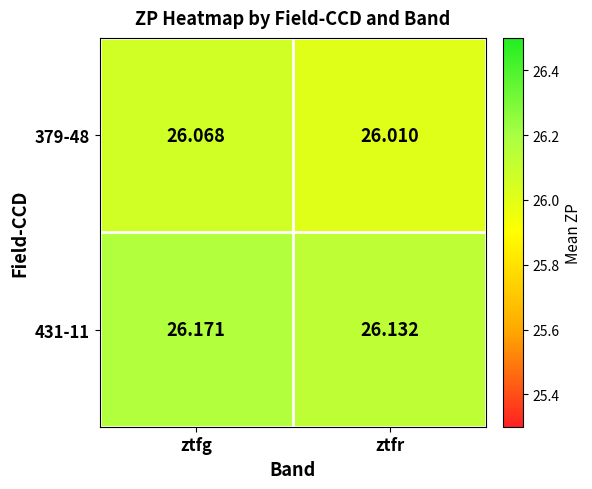

At which label is 379-48 closest to 26?

ztfr